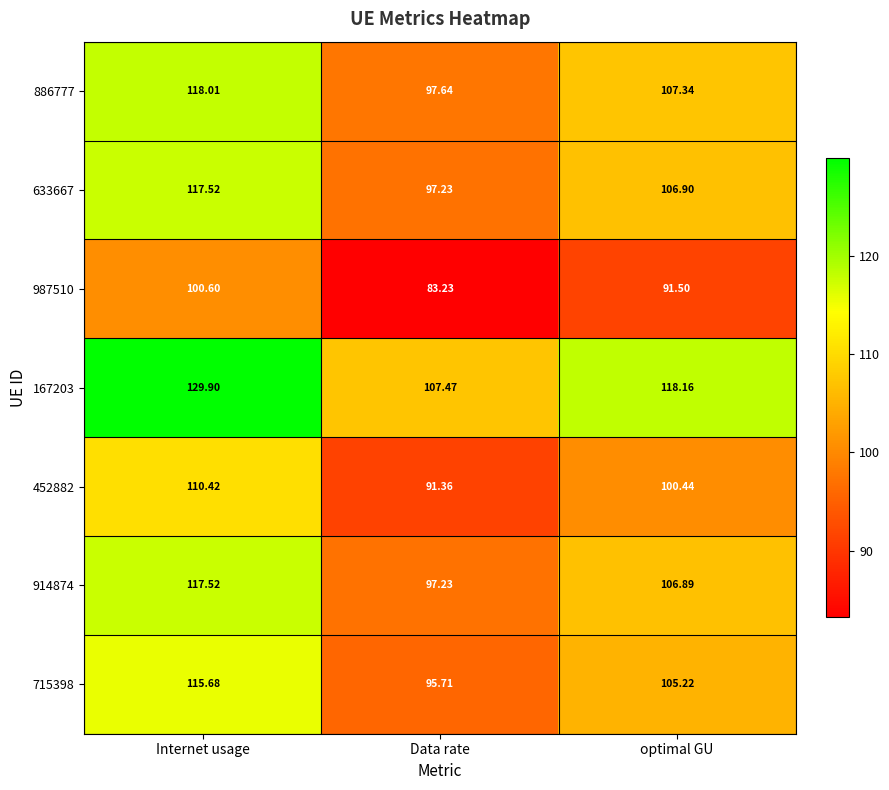

At which label is 167203 closest to 118?

optimal GU